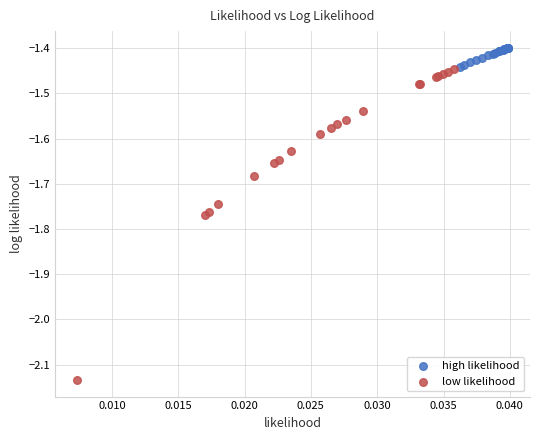

Which series contains the highest Y value?

high likelihood